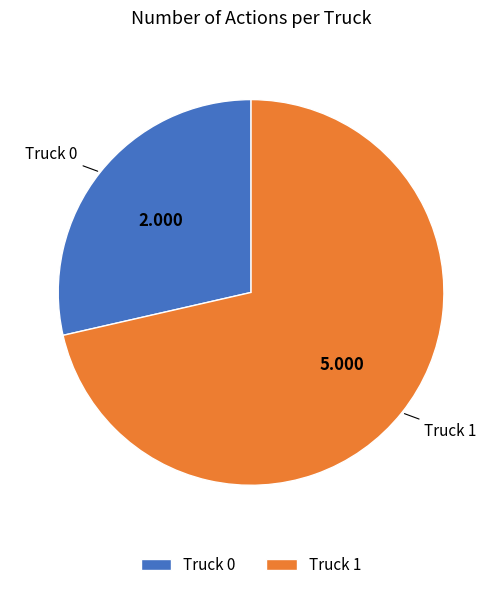

Does Truck 1 account for over 50% of the chart?

Yes